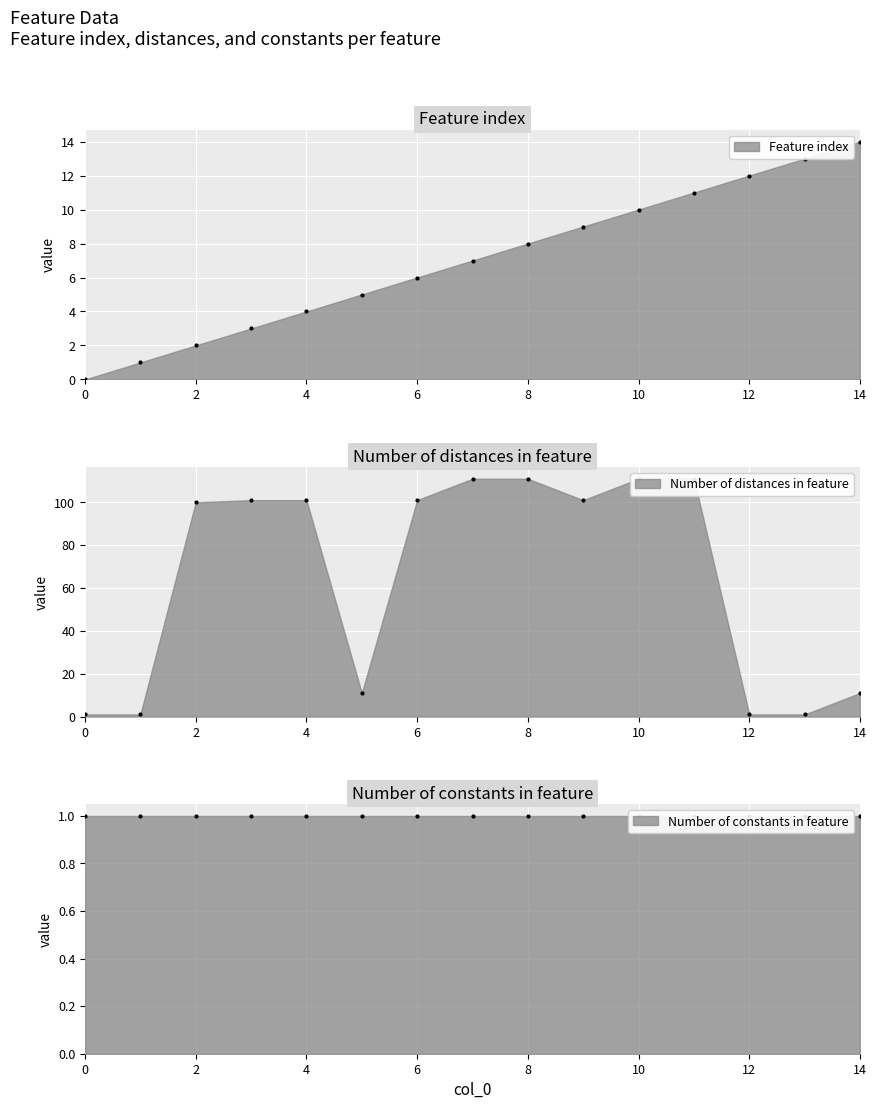

What is the sum of all Feature index values?

105